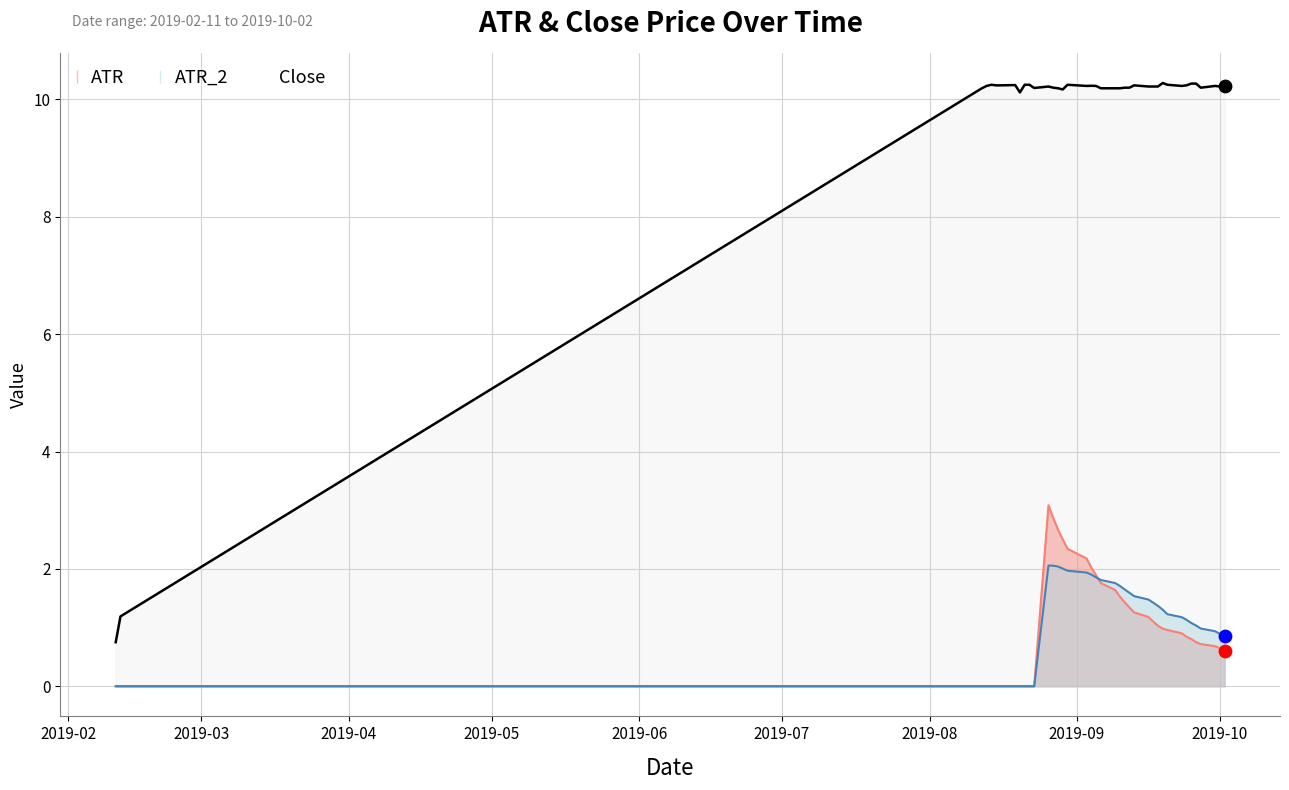

Which series has the largest range (max minus min)?

Close